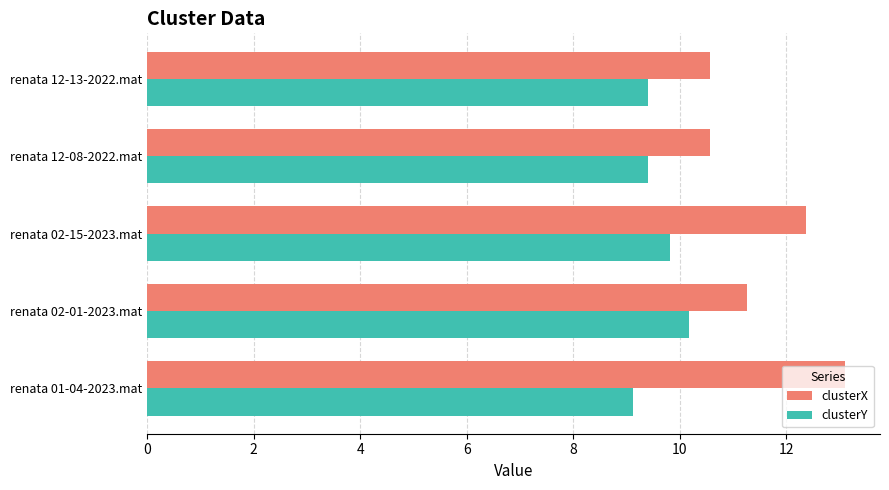

At which label does clusterY reach its peak?

renata 02-01-2023.mat